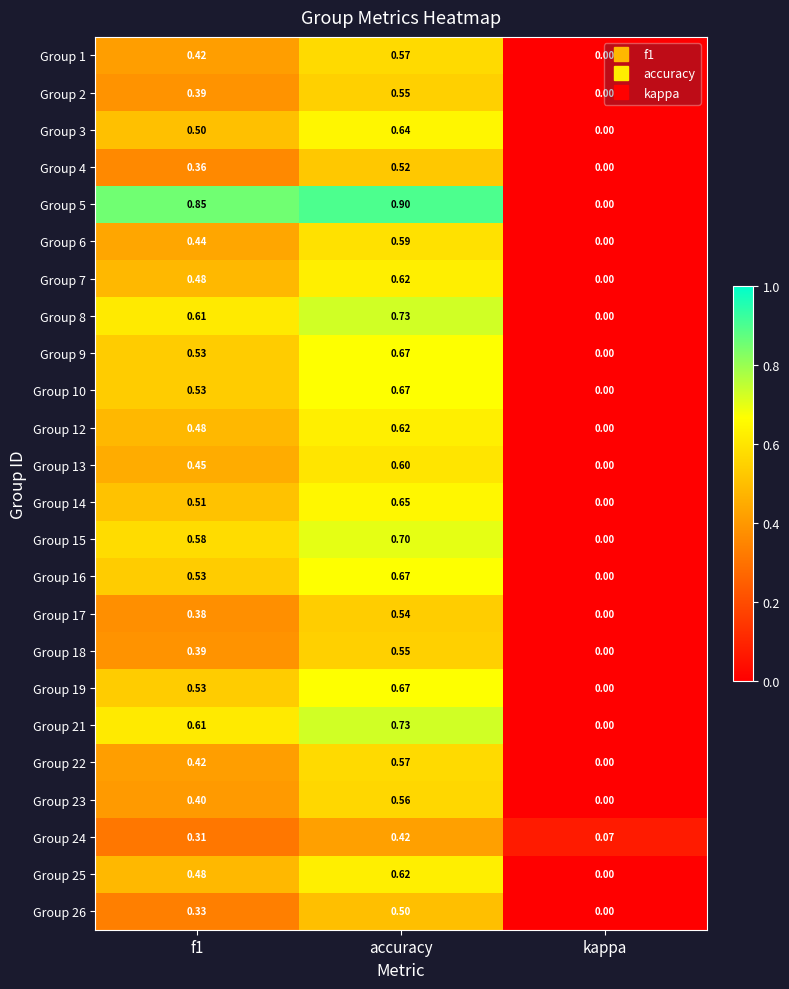

How many series are shown in this chart?

24